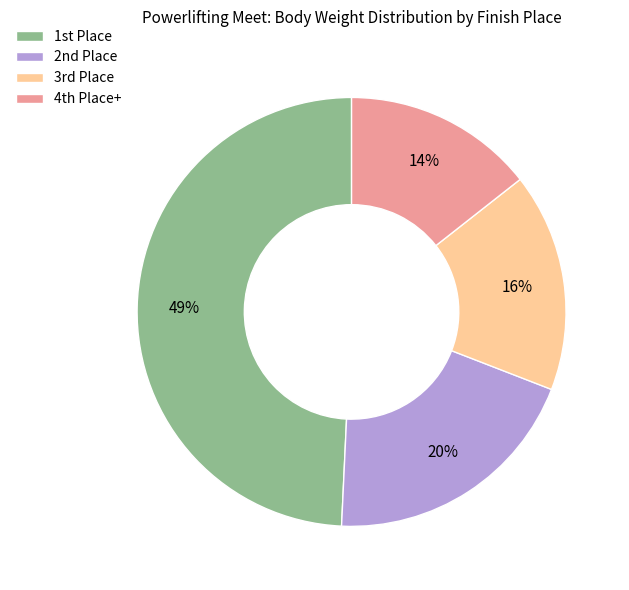

Rank the categories by value from highest to lowest.

1st Place, 2nd Place, 3rd Place, 4th Place+